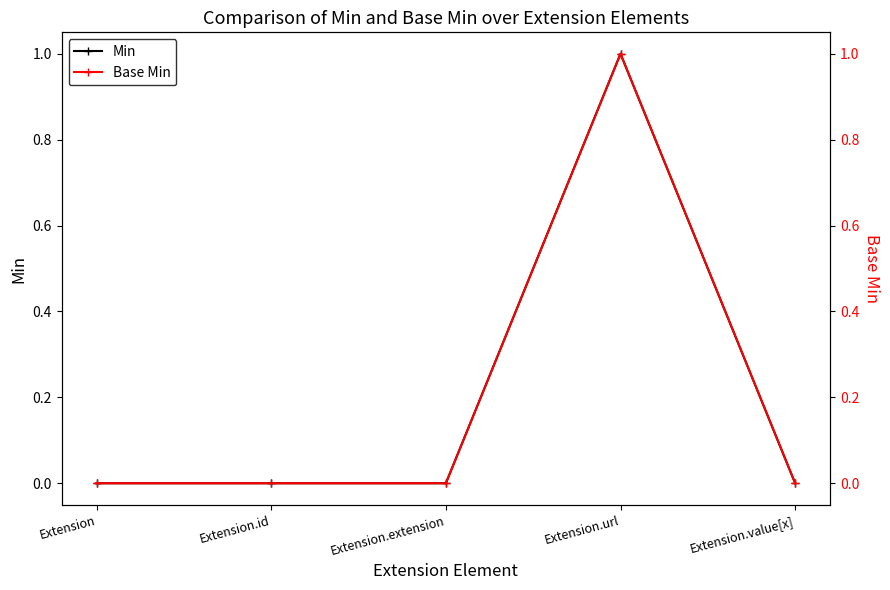

True or false: Base Min and Min intersect in this chart.

False